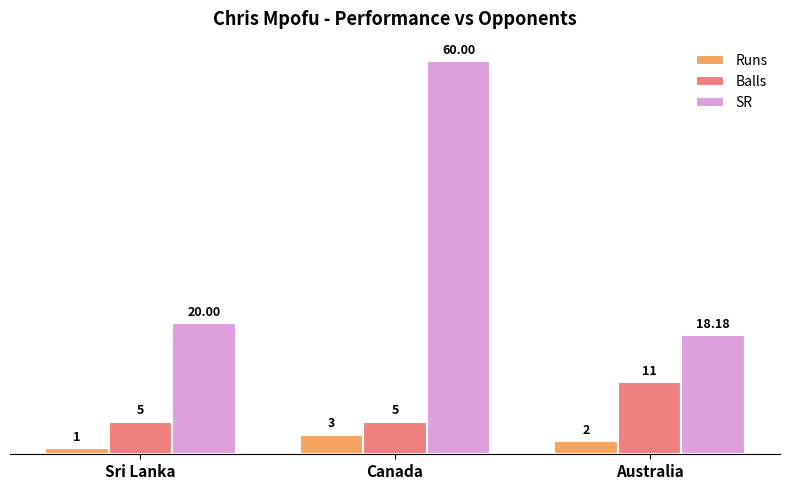

How many groups of bars are there?

3